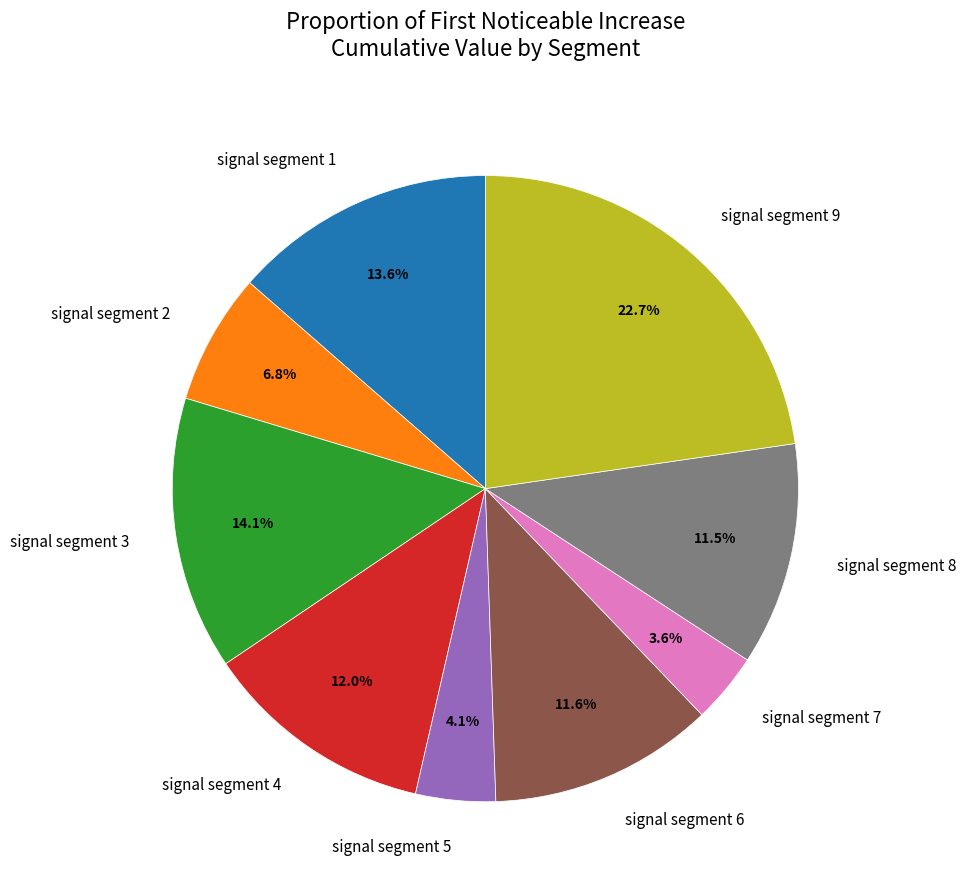

Which category has the biggest portion of the pie?

signal segment 9